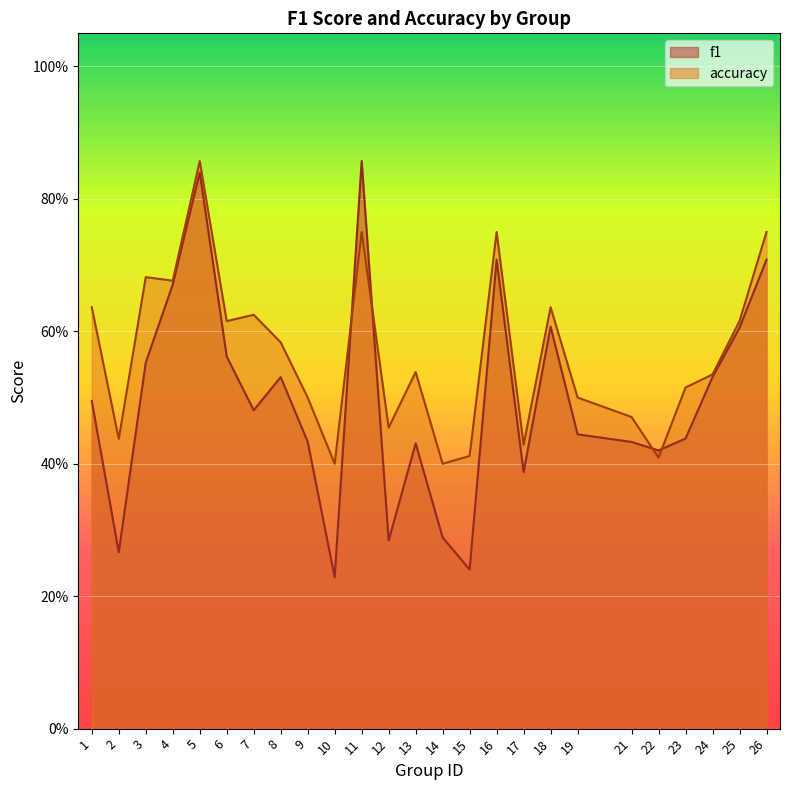

What is the sum of the f1 values at 4 and 7?

1.2